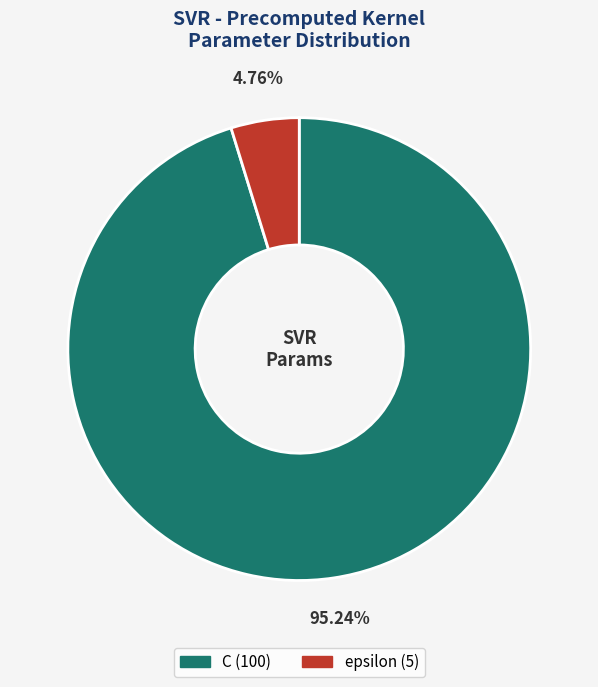

Rank the categories by value from highest to lowest.

C, epsilon